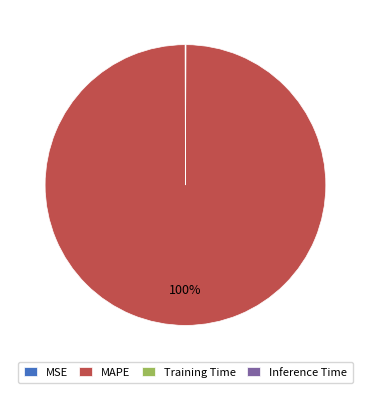

Is it true that MAPE is 100% of the pie?

True